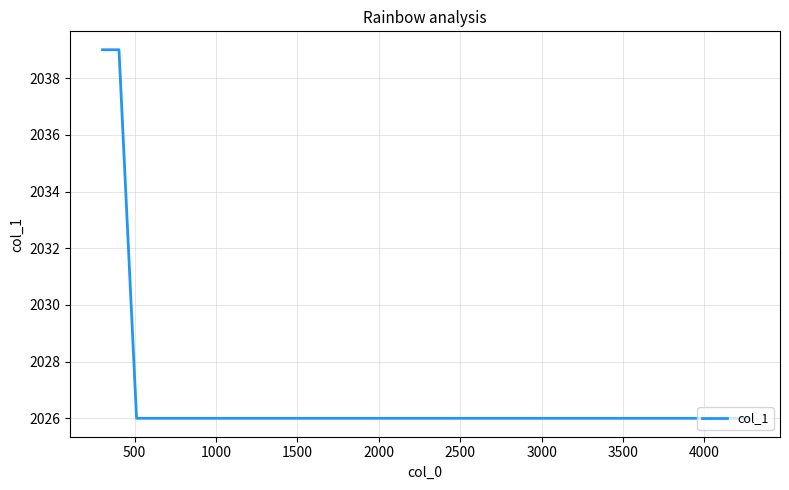

What is the minimum value shown in the chart?

2026